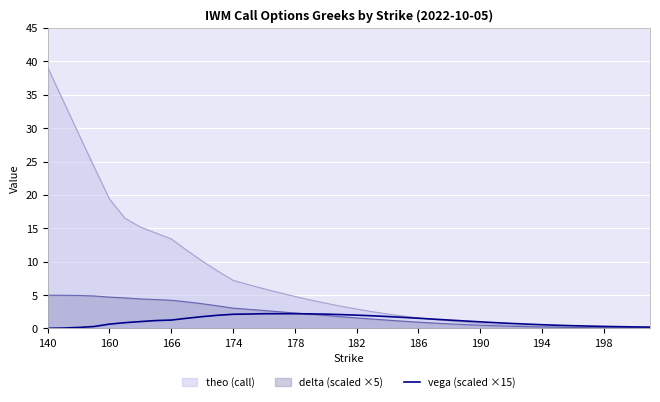

Which series has the largest total across all categories?

theo (call)